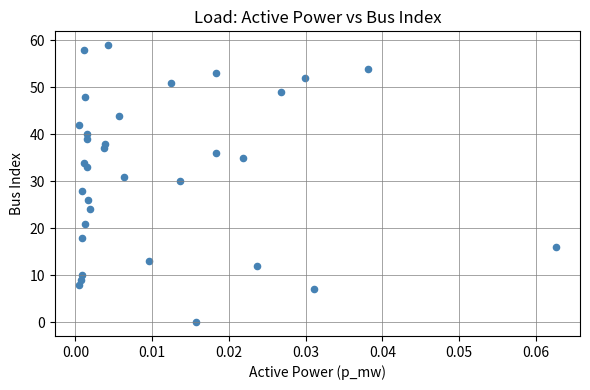

What is the range of Y values (max minus min)?

59